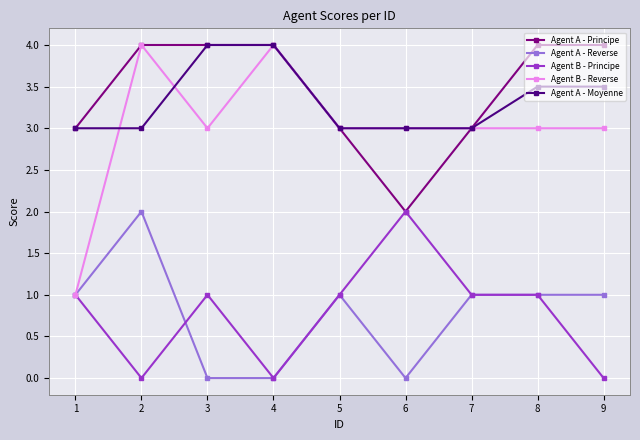

Reading left to right, what are all the values shown in this chart?

Agent A - Principe: 1=3.0	2=4.0	3=4.0	4=4.0	5=3.0	6=2.0	7=3.0	8=4.0	9=4.0
Agent A - Reverse: 1=1.0	2=2.0	3=0.0	4=0.0	5=1.0	6=0.0	7=1.0	8=1.0	9=1.0
Agent B - Principe: 1=1.0	2=0.0	3=1.0	4=0.0	5=1.0	6=2.0	7=1.0	8=1.0	9=0.0
Agent B - Reverse: 1=1.0	2=4.0	3=3.0	4=4.0	5=3.0	6=3.0	7=3.0	8=3.0	9=3.0
Agent A - Moyenne: 1=3.0	2=3.0	3=4.0	4=4.0	5=3.0	6=3.0	7=3.0	8=3.5	9=3.5